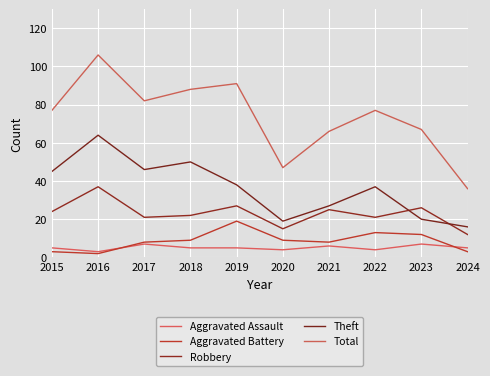

Which series has the largest range (max minus min)?

Total